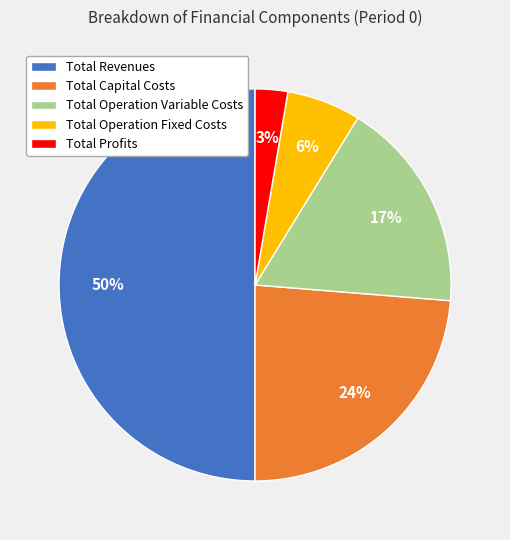

True or false: Total Revenues accounts for 50% of the total.

True